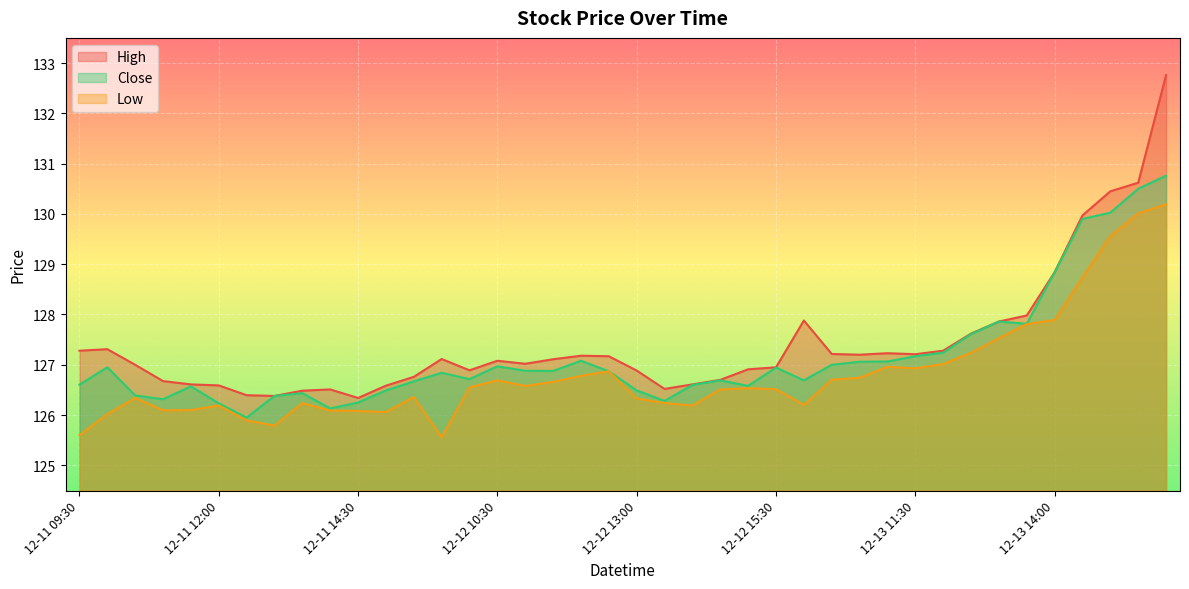

How many lines are shown in the chart?

3